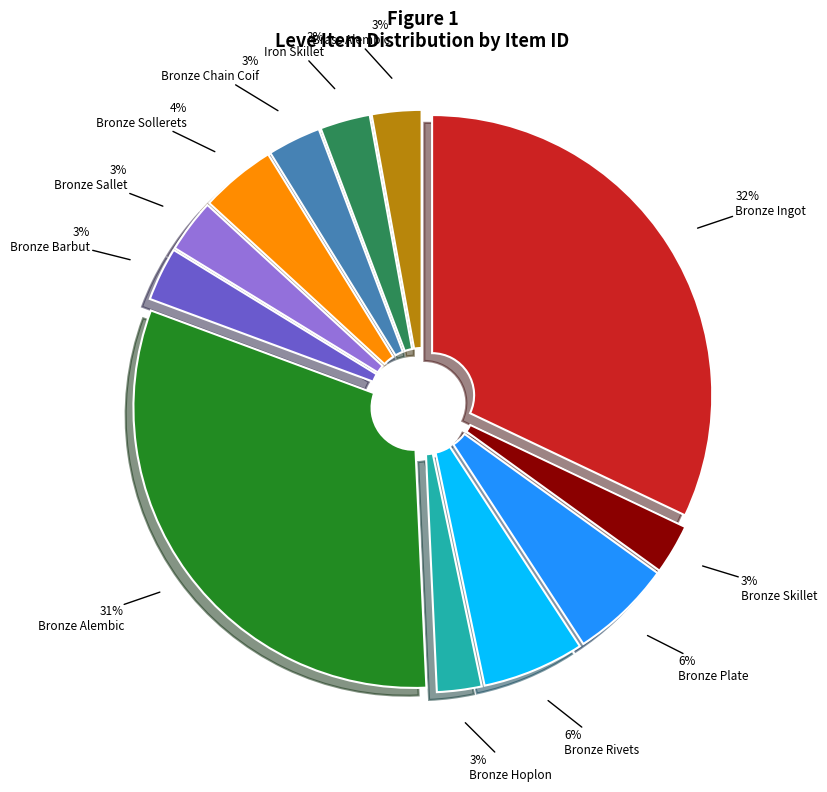

Is it true that Bronze Sollerets is 4% of the pie?

True